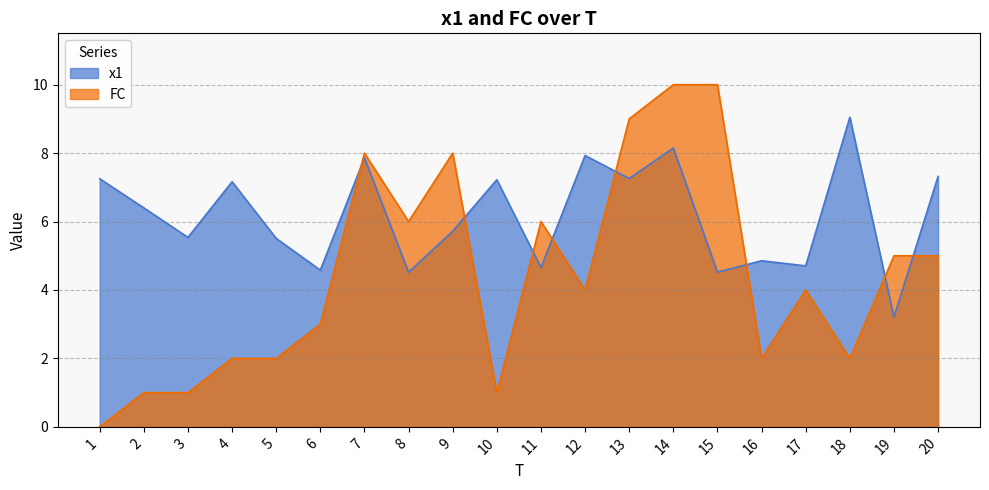

What are all the series names shown in the legend?

x1, FC